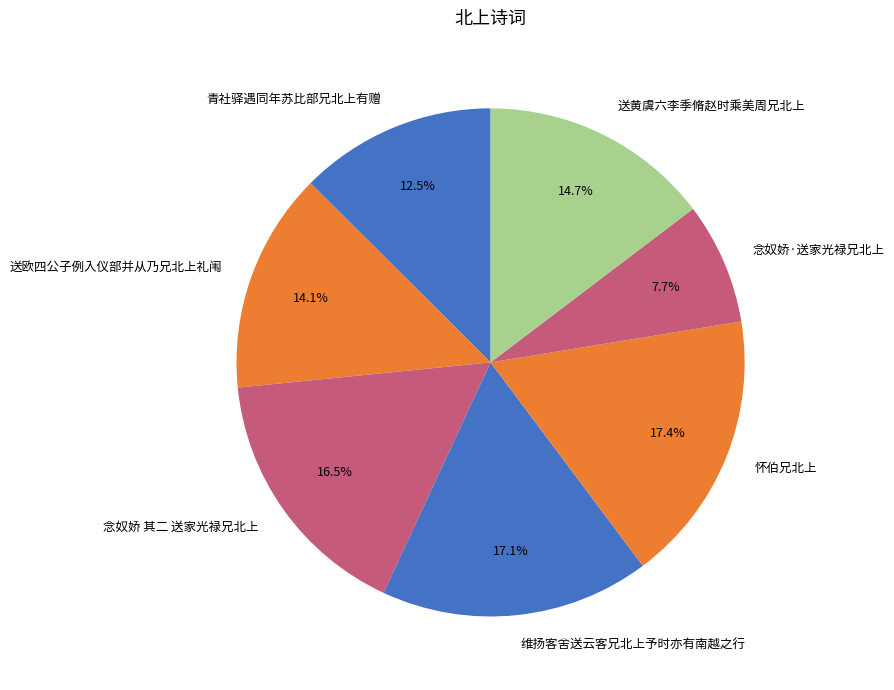

Count the number of slices in the pie.

7